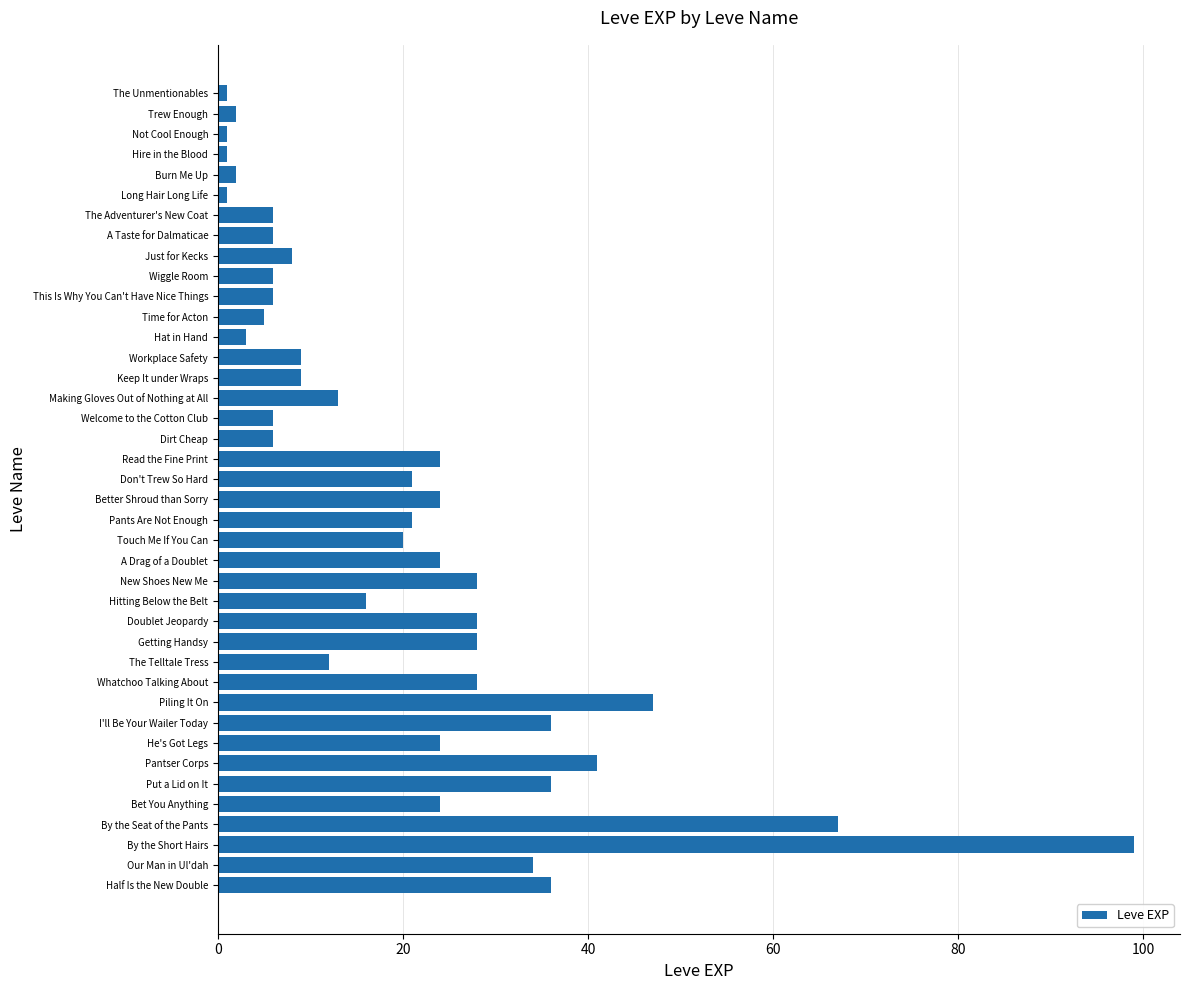

What is the maximum value shown in the chart?

99